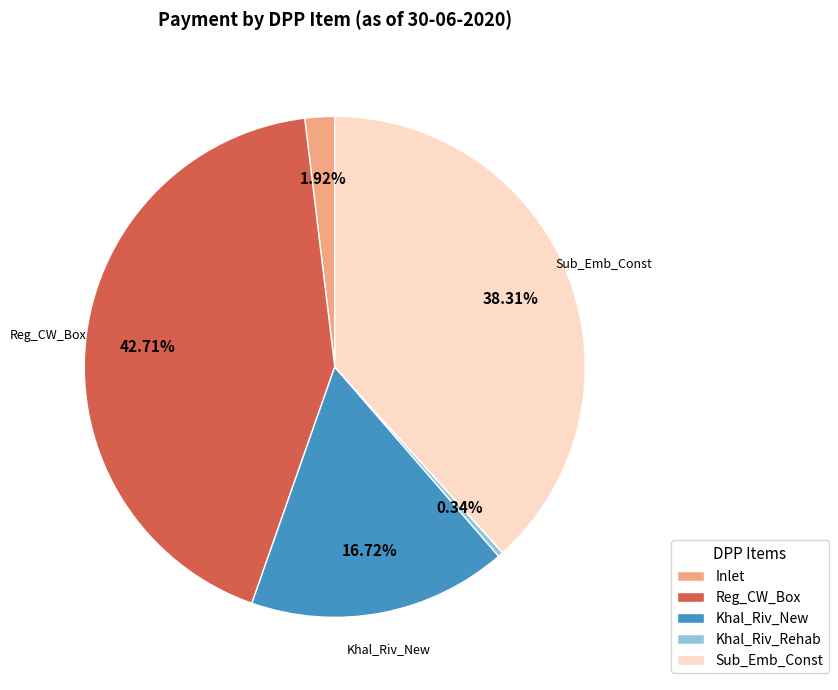

True or false: Khal_Riv_New accounts for 30% of the total.

False